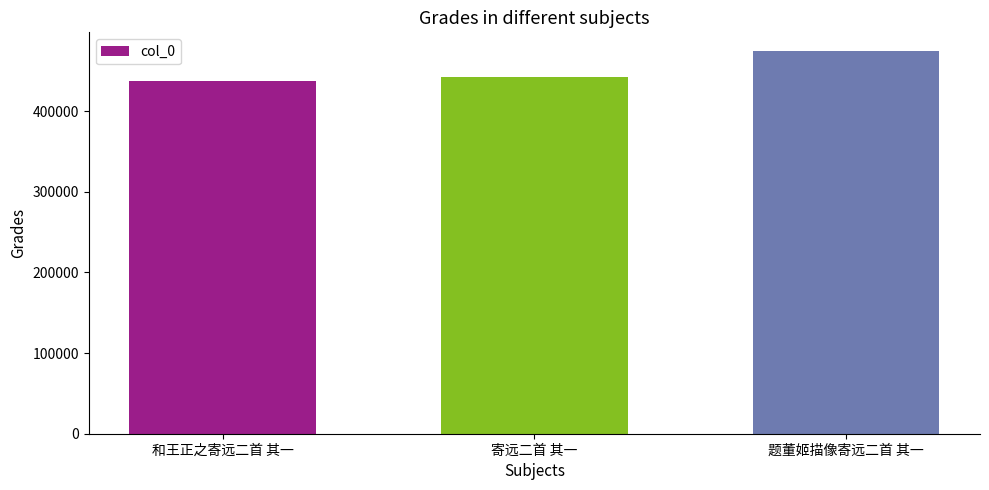

Which category has the lowest value across all series?

和王正之寄远二首 其一